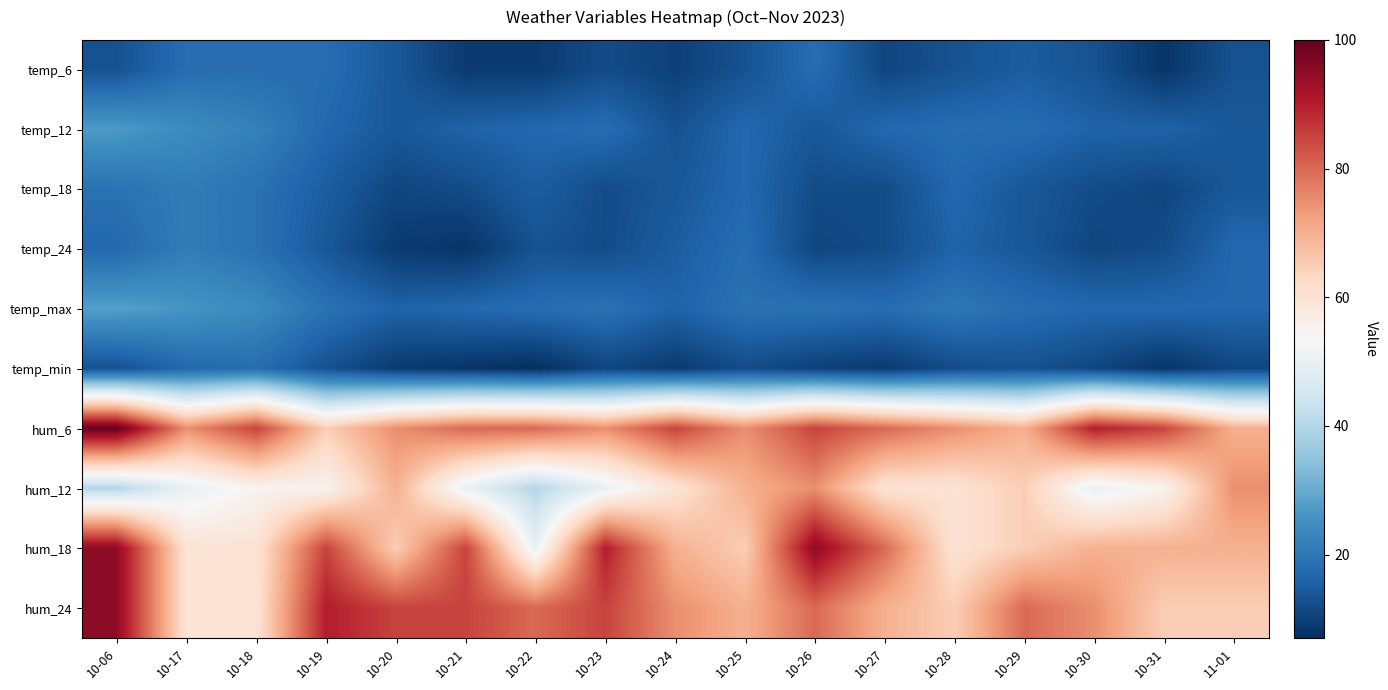

What is the maximum value shown in the chart?

100